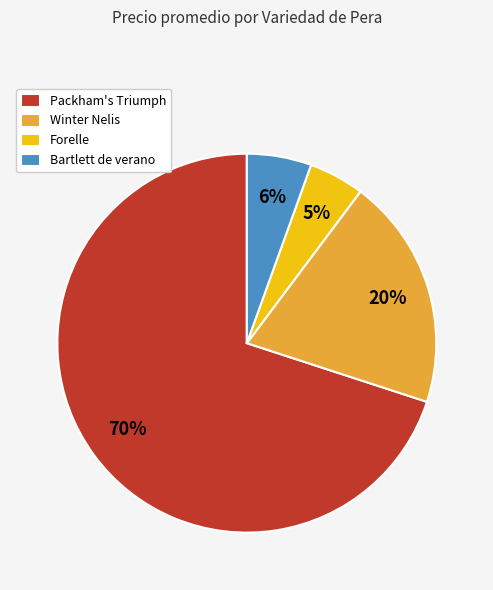

Is Winter Nelis the majority of the pie?

No